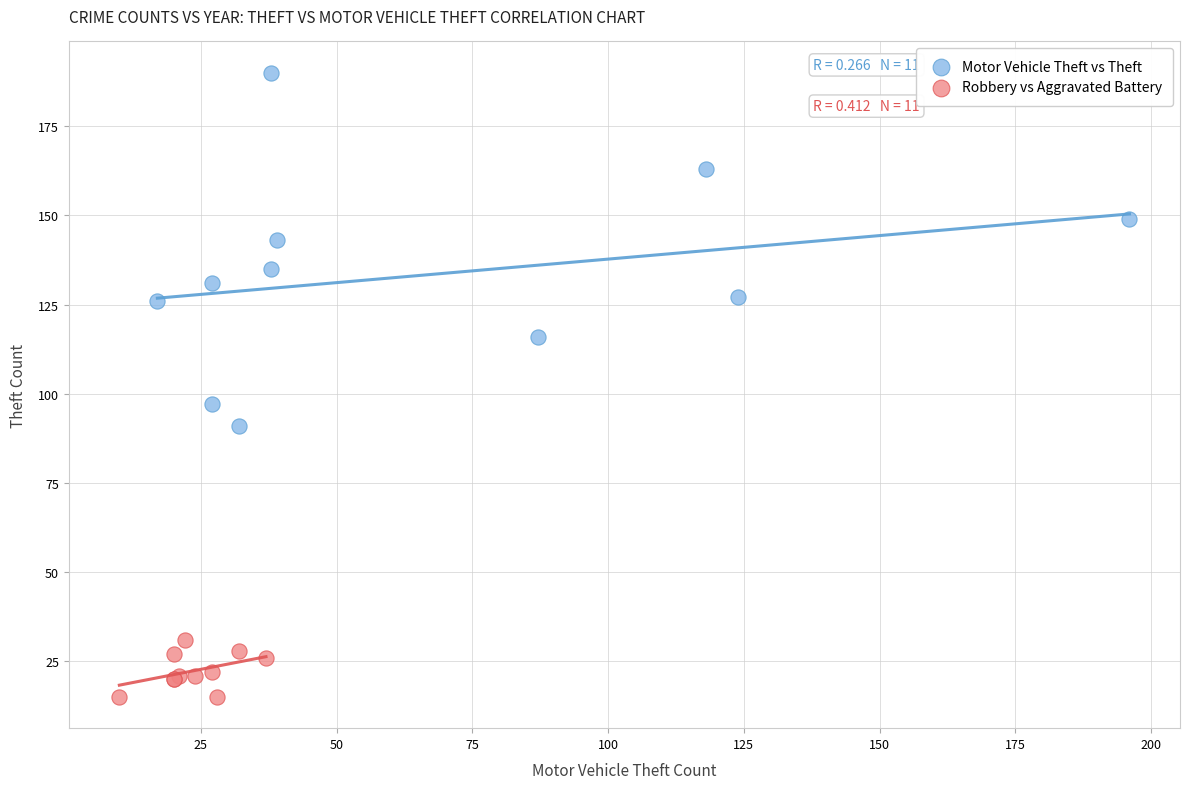

Which series has the widest spread of Y values?

Motor Vehicle Theft vs Theft